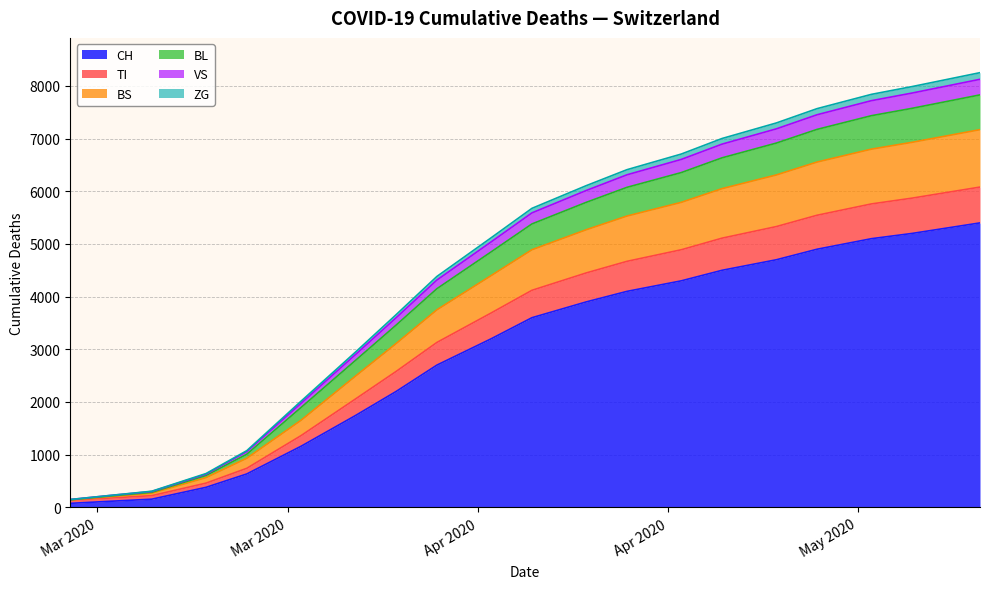

What is the maximum value for CH?

5400